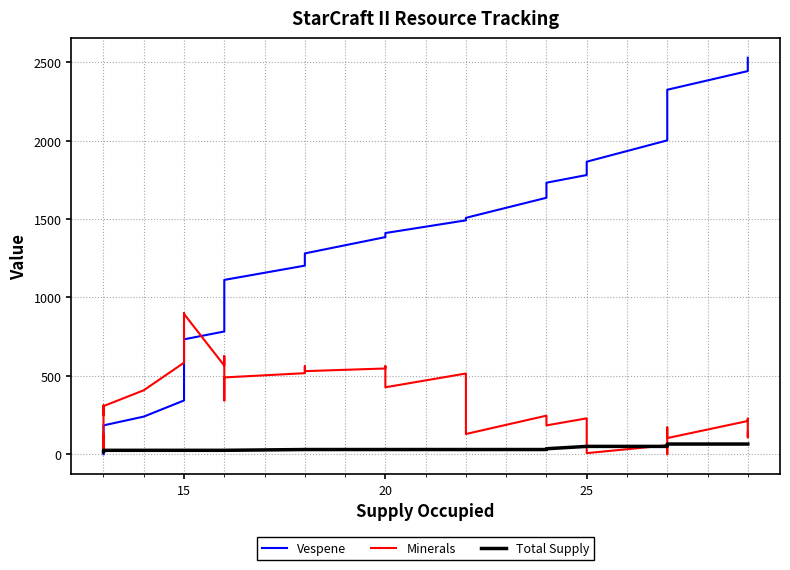

True or false: Total Supply and Vespene intersect in this chart.

True